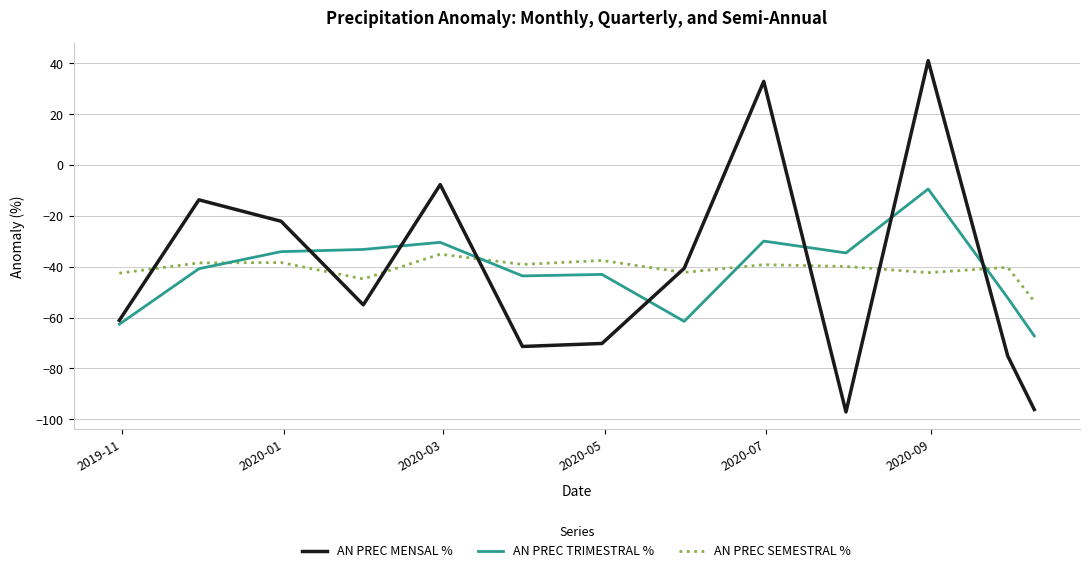

Rank the series by their maximum value, from lowest to highest.

AN PREC SEMESTRAL %, AN PREC TRIMESTRAL %, AN PREC MENSAL %